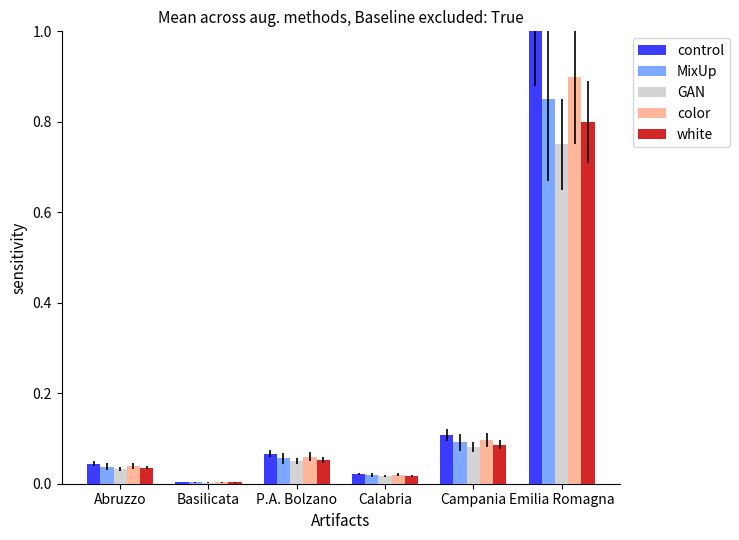

What is the greatest value displayed?

1.0